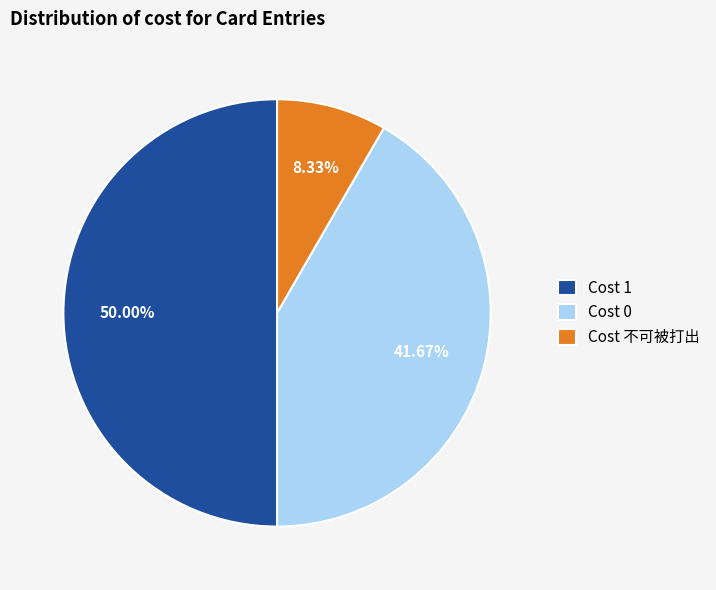

How many segments does this pie chart have?

3